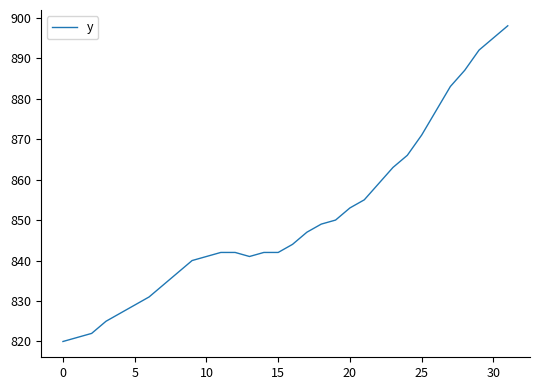

What is the difference between the maximum and minimum values?

78